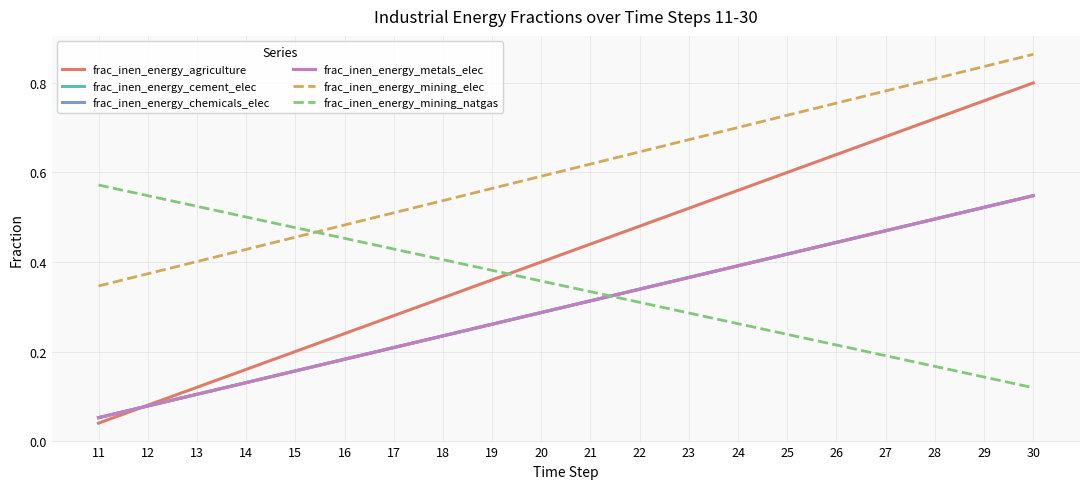

What is the value of the frac_inen_energy_mining_natgas point at the 4th from the left?

0.5